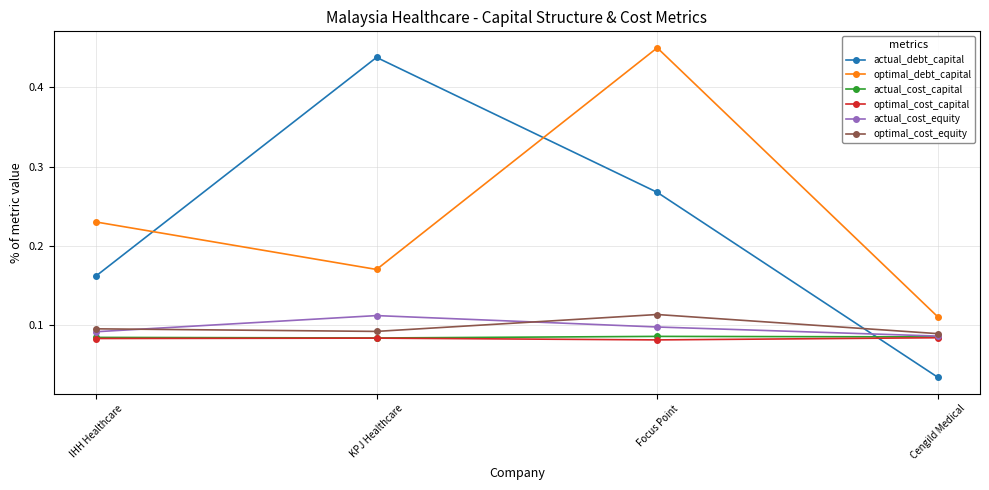

Between Focus Point and Cengild Medical, which series saw the biggest shift?

optimal_debt_capital